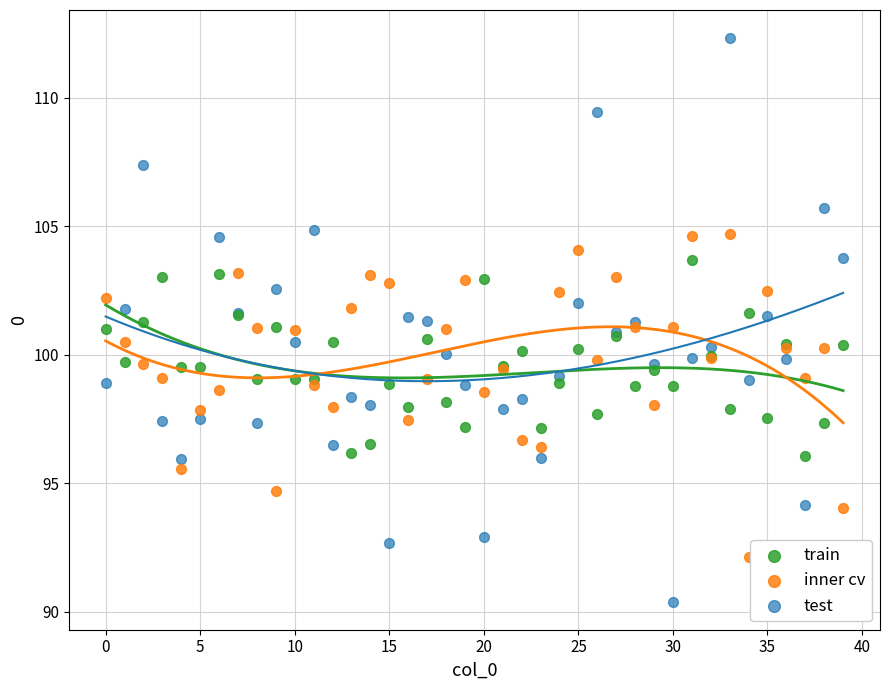

Which series contains the highest Y value?

test